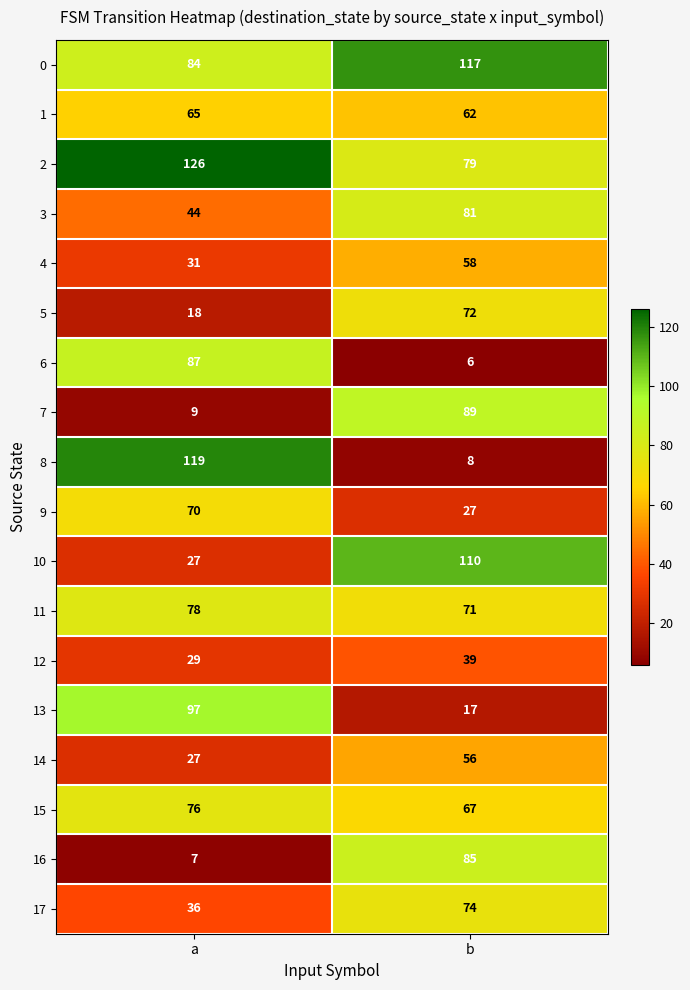

At which label is 17 closest to 55?

a